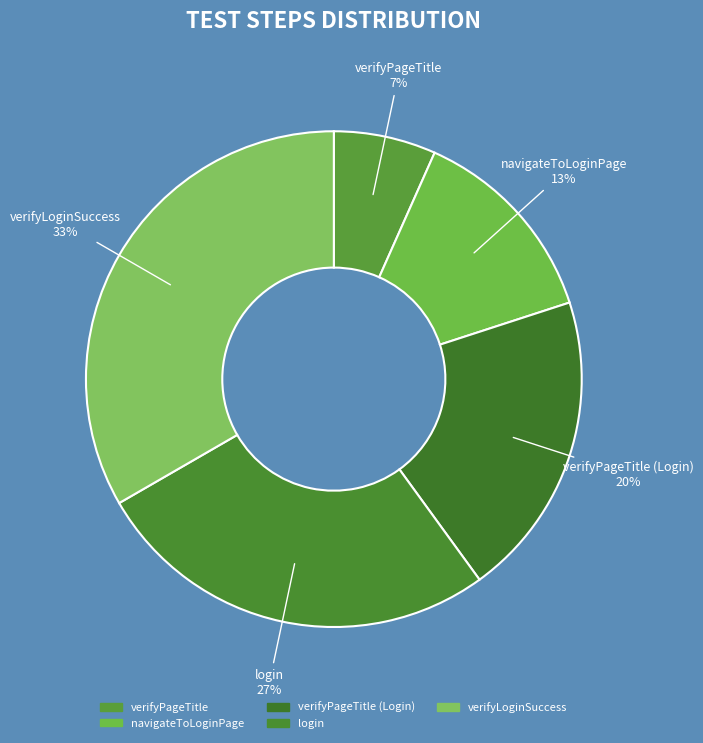

To the nearest percent, what is the average slice percentage?

20%